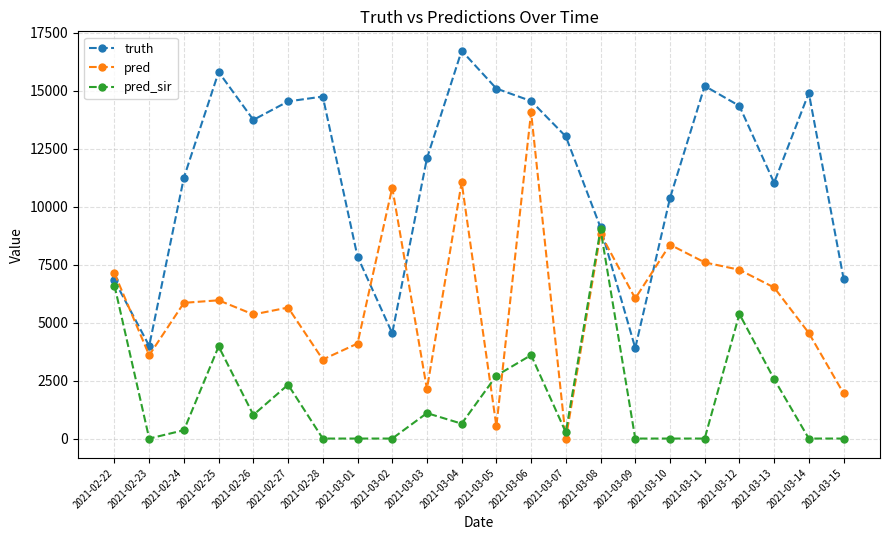

What is the minimum value for truth?

3901.0